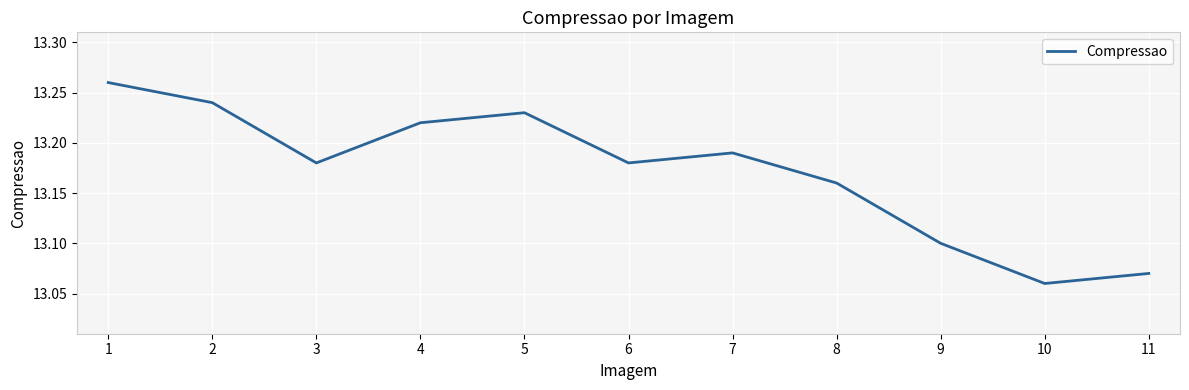

Which has a higher value, 4 or 3?

4